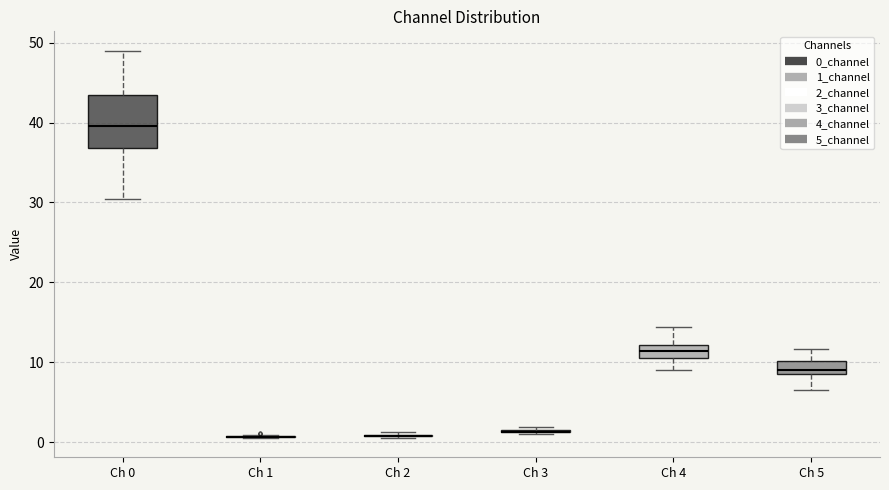

Reading left to right, transcribe this box plot: for each box, give where its median line is, the range the box spans, and where its two whiskers end, as read against the y-axis. The values are not printed on the chart, so give them approximately, as read against the axis.

Ch 0: median 40, box 37 to 43, whiskers 30 to 49
Ch 1: box collapsed to a line at 1, whiskers 1 to 1
Ch 2: box collapsed to a line at 1, whiskers 1 to 1
Ch 3: box collapsed to a line at 1, whiskers 1 to 2
Ch 4: median 11 (inside the box), box 11 to 12, whiskers 9 to 14
Ch 5: median 9 (inside the box), box 9 to 10, whiskers 7 to 12